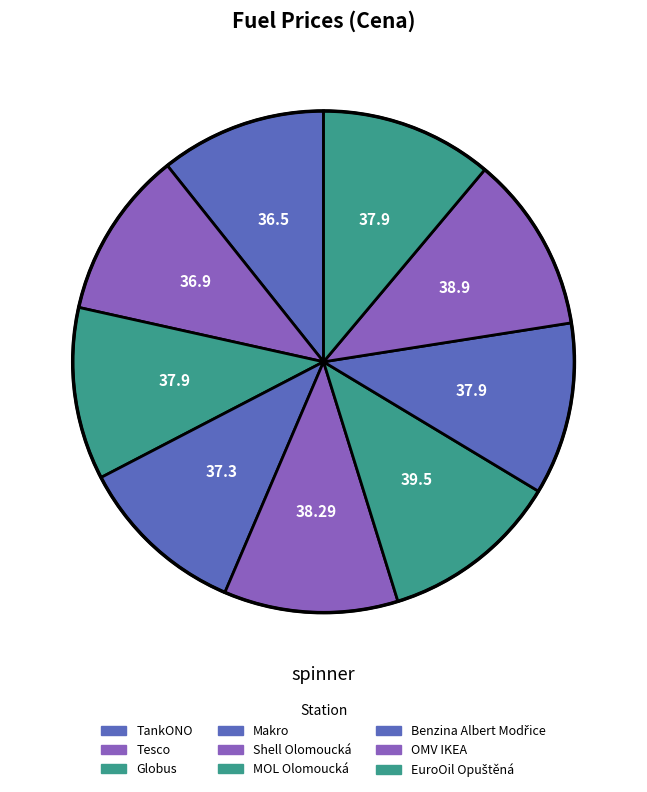

Rank the categories by value from highest to lowest.

MOL Olomoucká, OMV IKEA, Shell Olomoucká, Globus, Benzina Albert Modřice, EuroOil Opuštěná, Makro, Tesco, TankONO